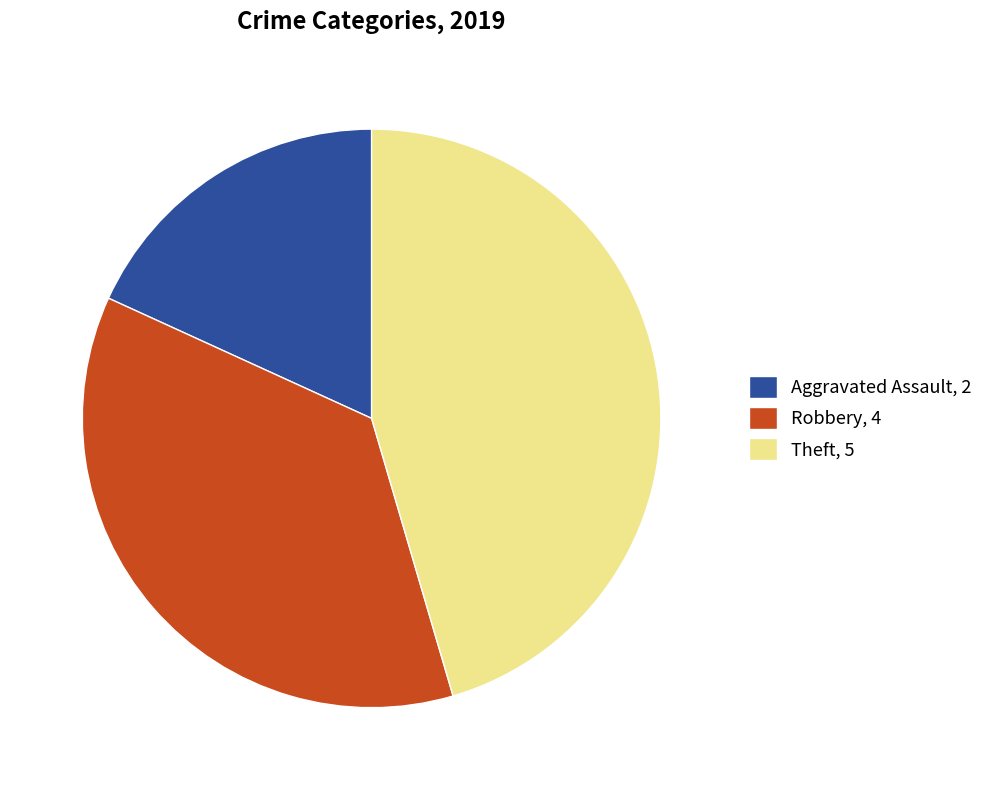

True or false: Robbery, 4 accounts for 36% of the total.

True